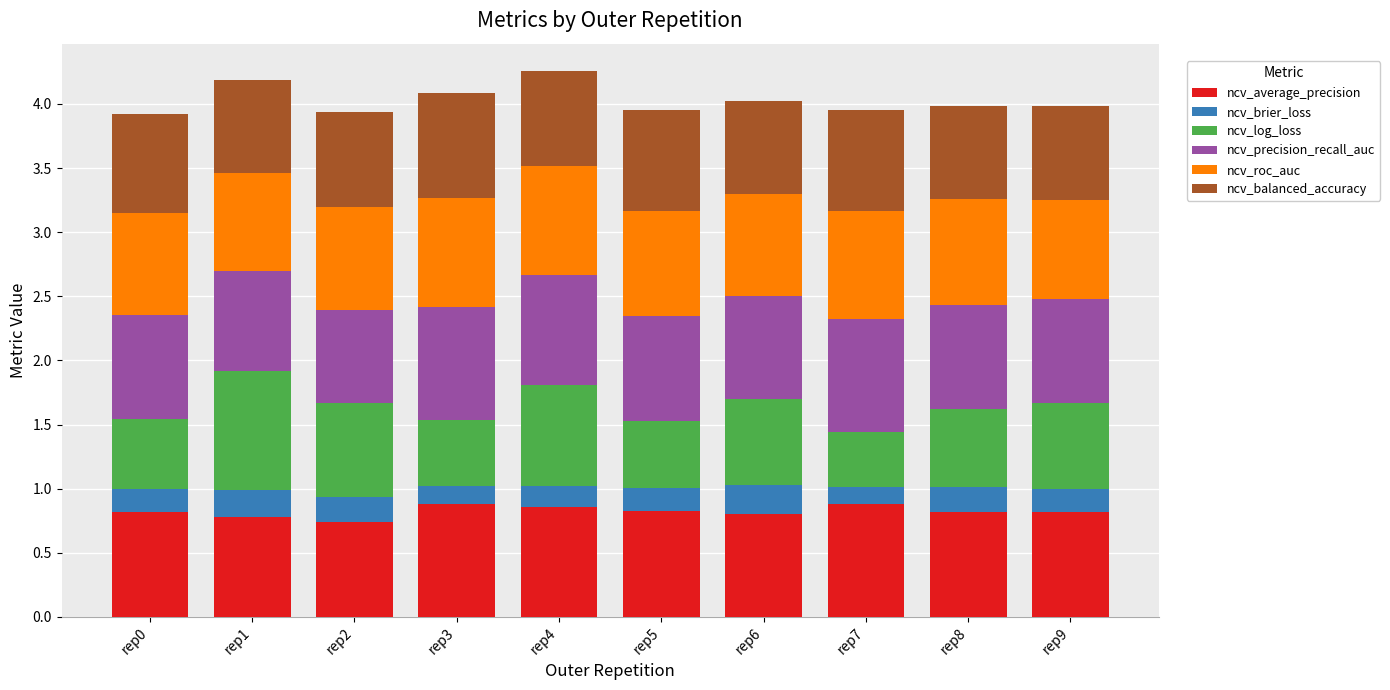

What is the total value across all series at rep1?

4.2